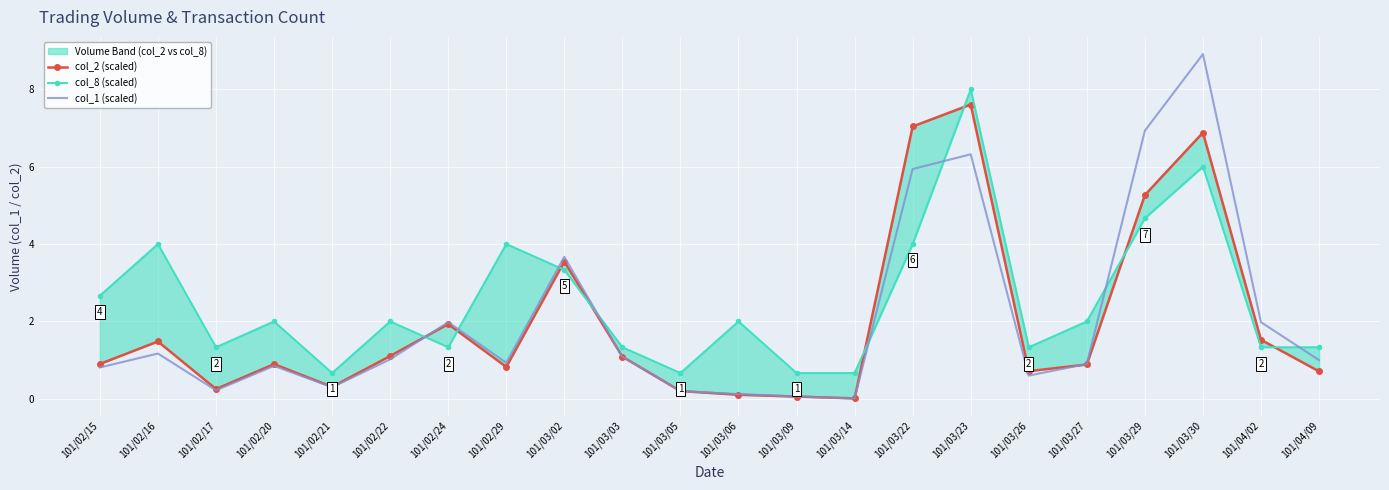

The col_1 (scaled) series shows 5.9 at 101/03/22. True or false?

True